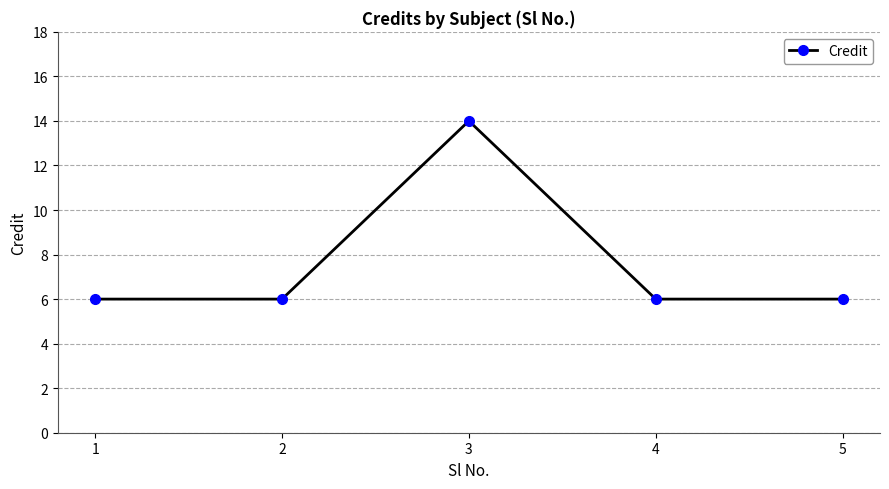

How many lines are shown in the chart?

1